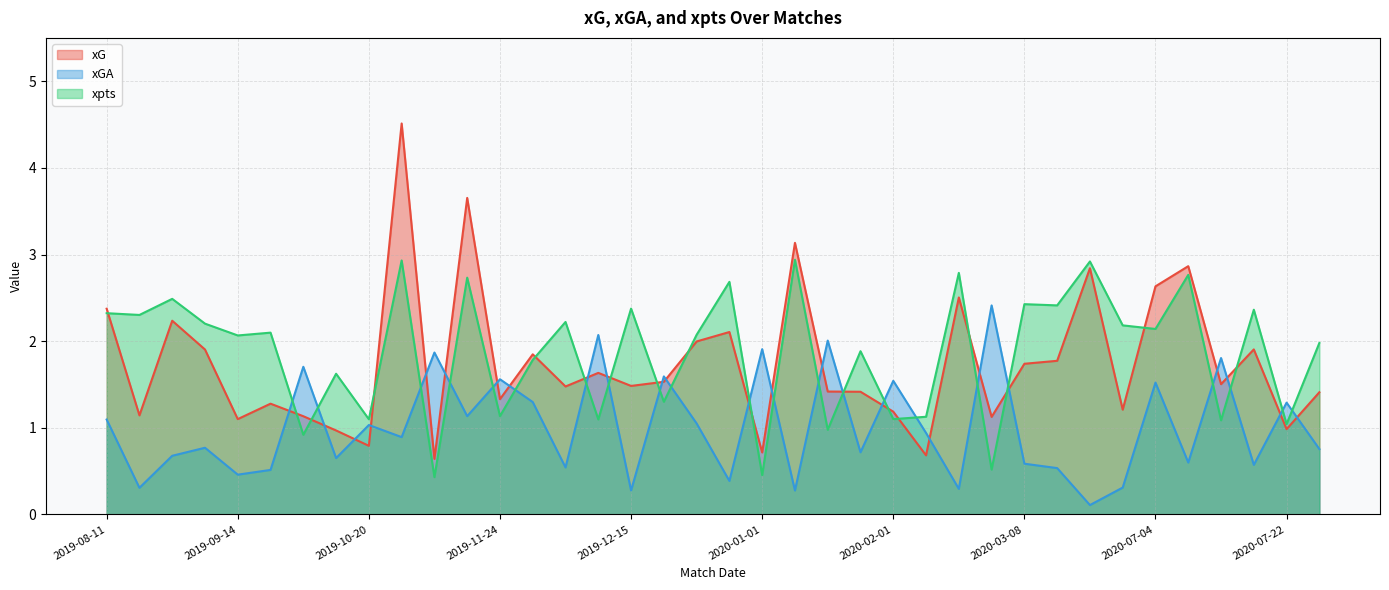

What position from the left is 2020-07-04?

33